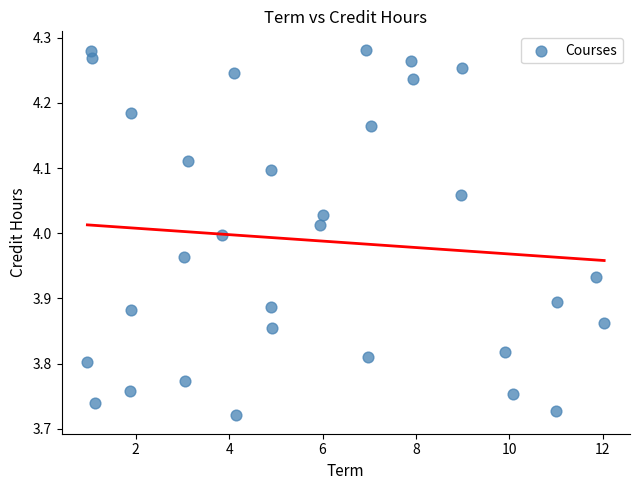

What is the range of X values (max minus min)?

11.1